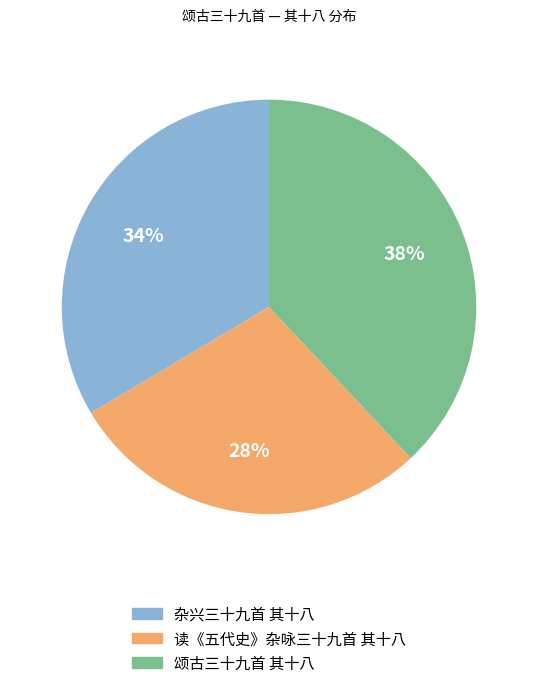

How many slices are in this pie chart?

3